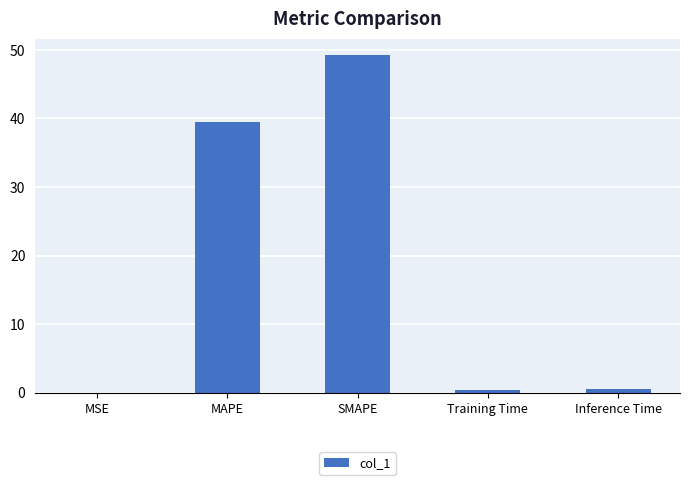

What is the maximum value shown in the chart?

49.2